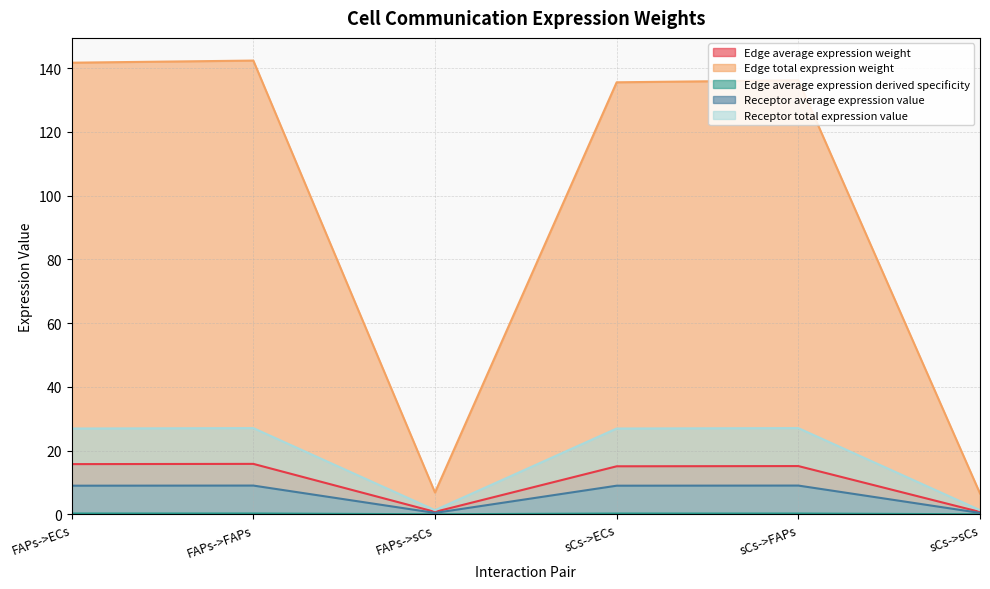

Which series has the largest range (max minus min)?

Edge total expression weight